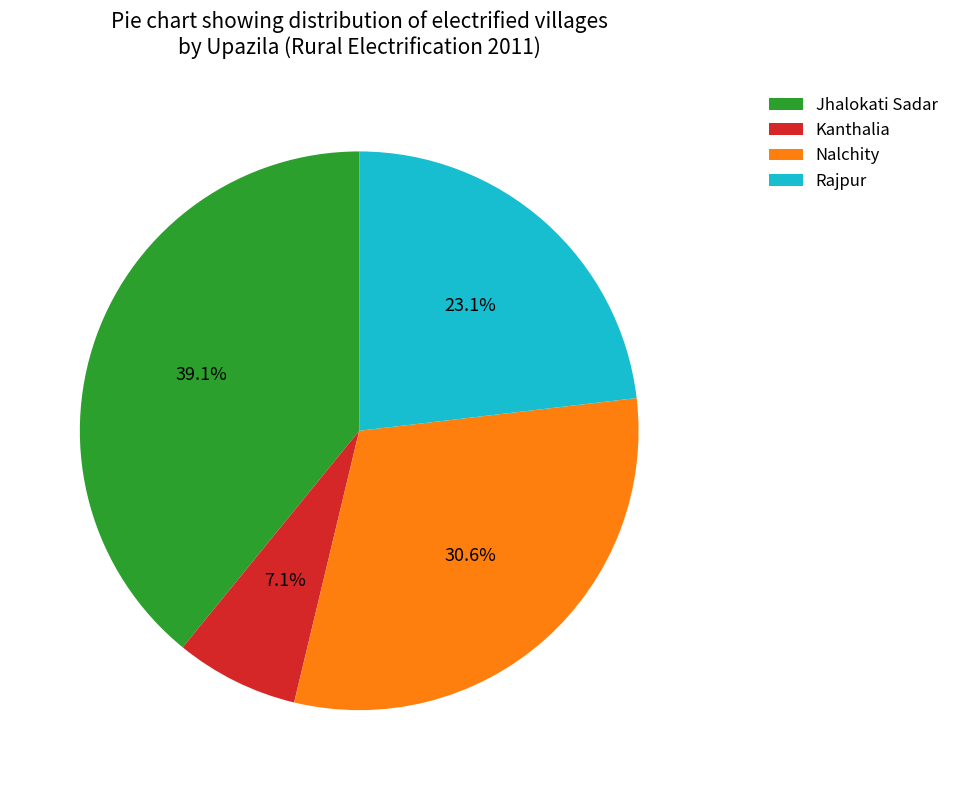

To the nearest percent, what is the combined percentage of Kanthalia and Nalchity?

38%